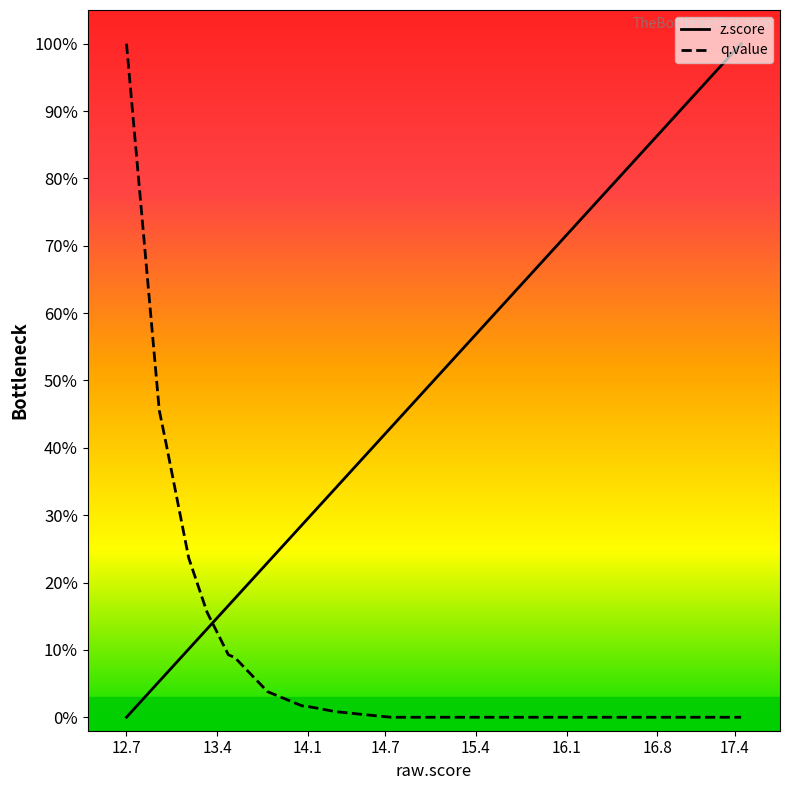

Is it true that z.score equals 0.1 at 10?

False